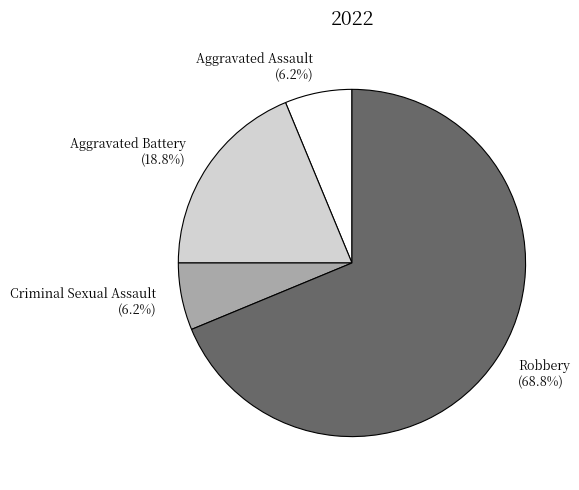

To the nearest percent, what is the average slice percentage?

25%